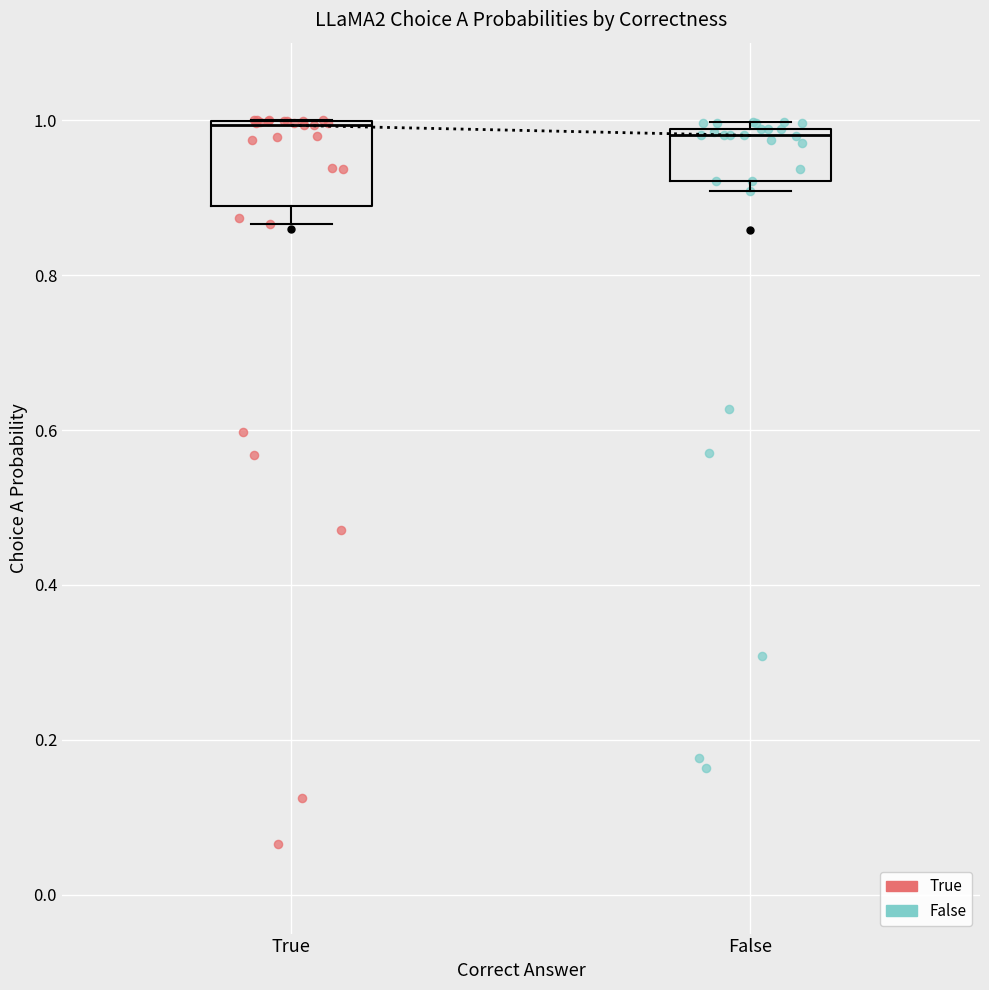

Where is the upper edge of the box for False on the y-axis? The values are not printed on the chart, so give them approximately, as read against the axis.

0.98